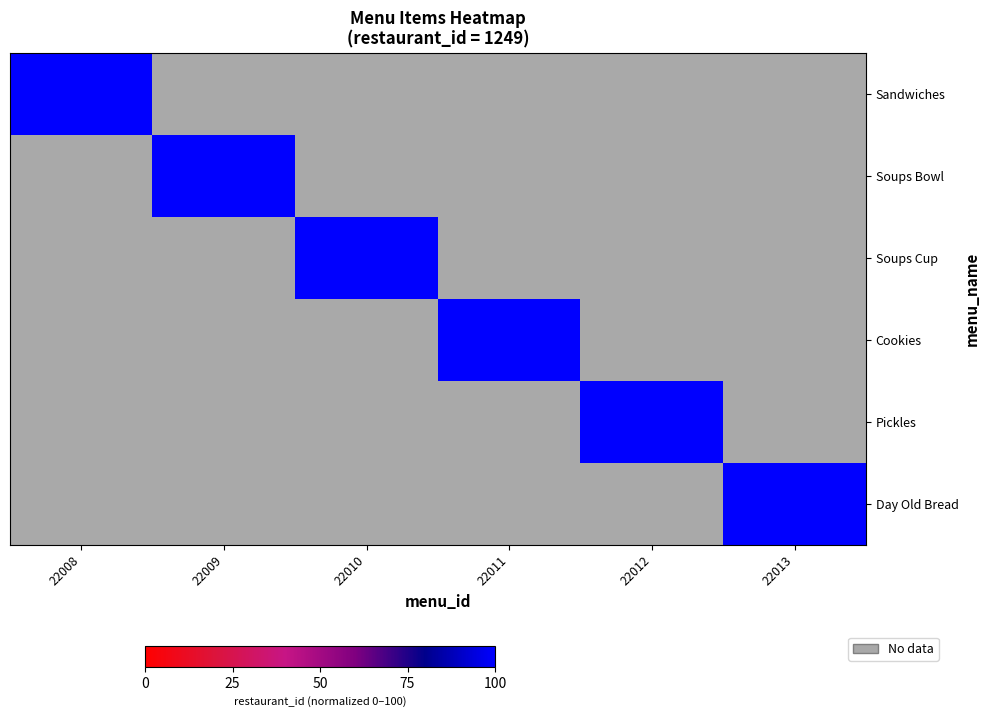

Which series changed the most between 22010 and 22012?

Soups Cup